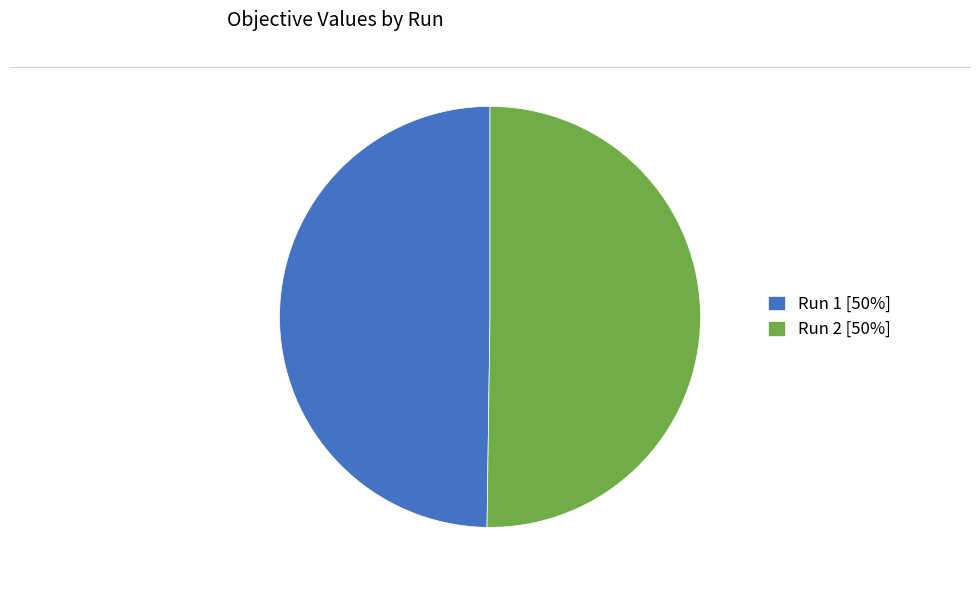

Is the sum of Run 2 [50%] and Run 1 [50%] greater than half?

Yes